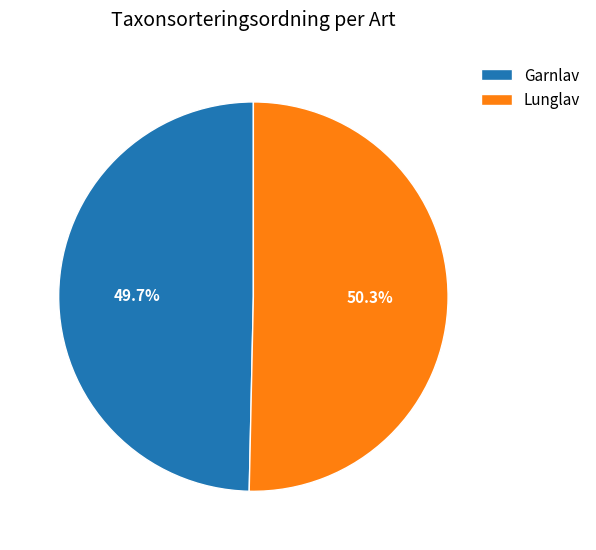

To the nearest percent, what is the average slice percentage?

50%